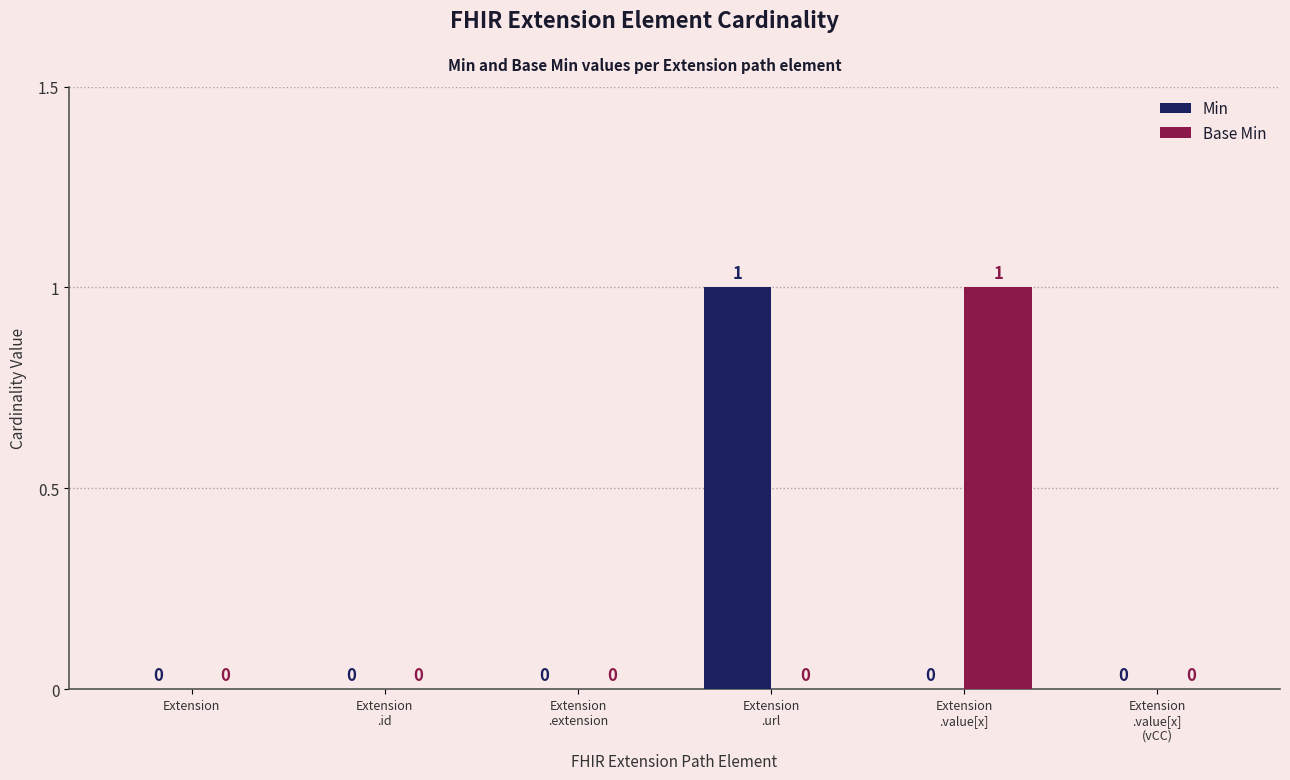

How many Min values are between 0 and 1?

6